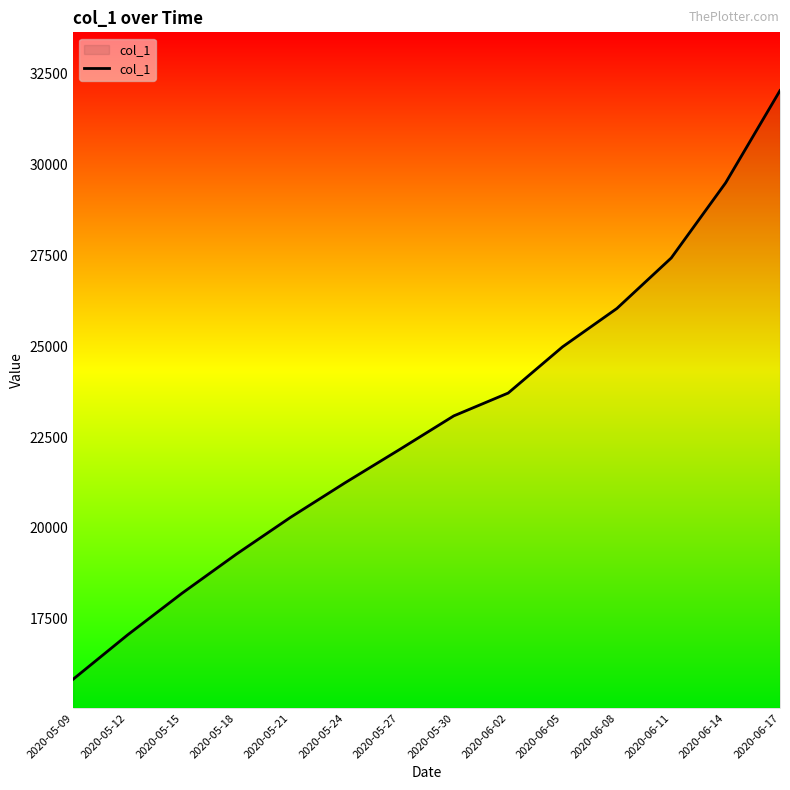

What is the ratio of the value at 2020-06-14 to the value at 2020-06-11?

1.1